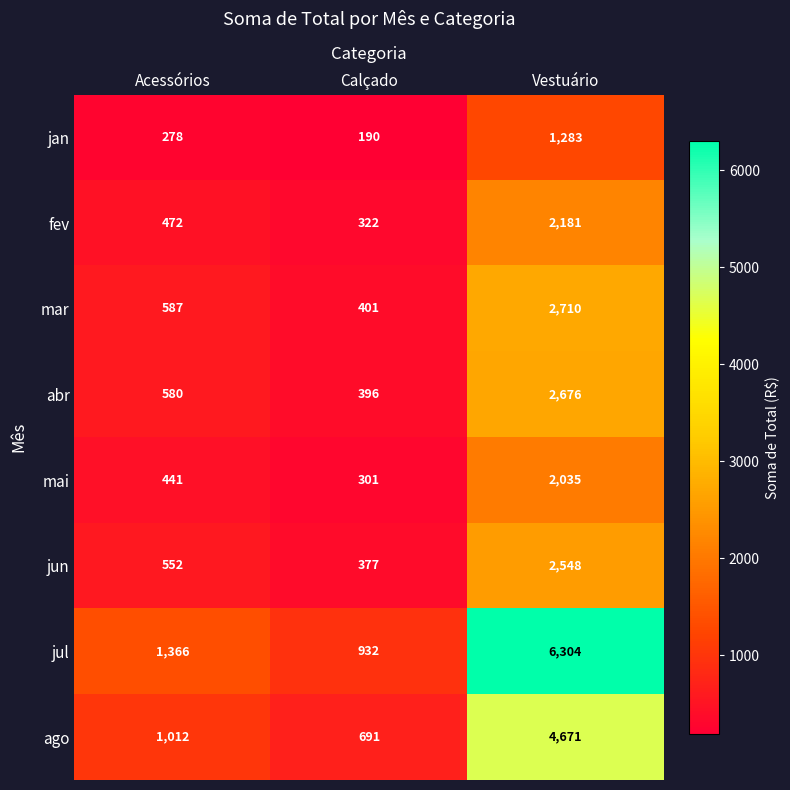

What is the difference between the highest and lowest values at Calçado?

742